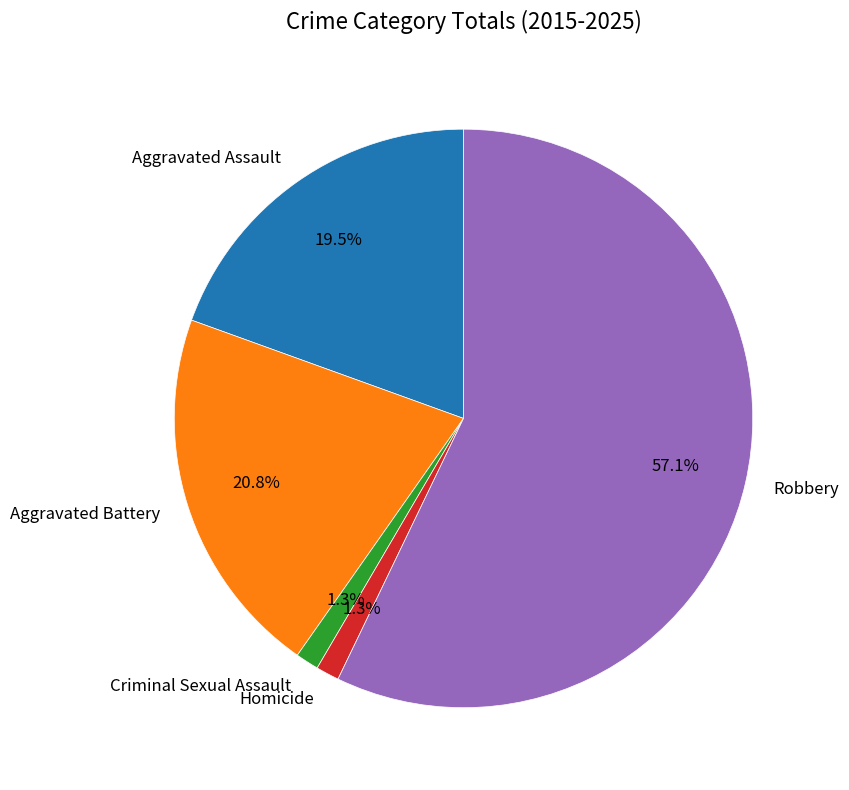

Which category has the biggest portion of the pie?

Robbery